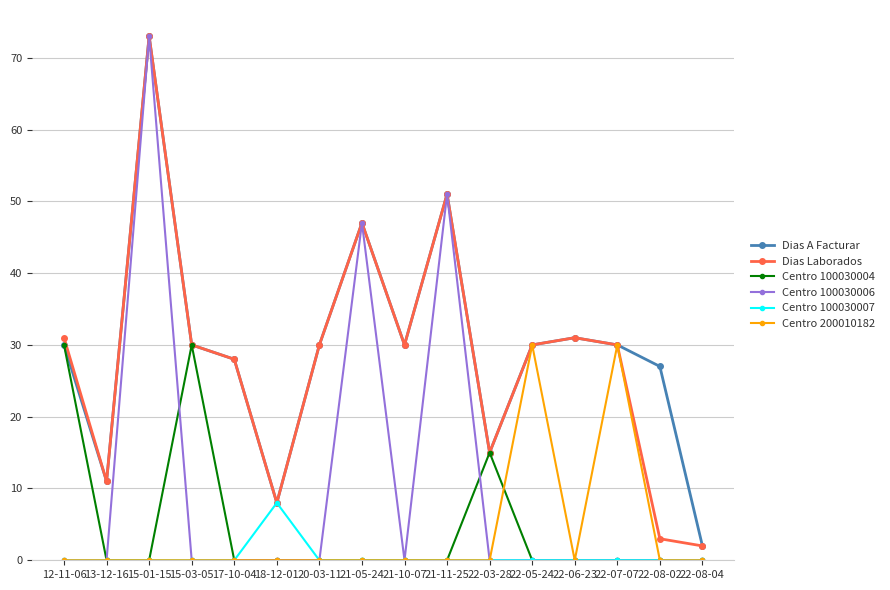

Between 22-06-23 and 22-07-07, which series saw the biggest shift?

Centro 200010182